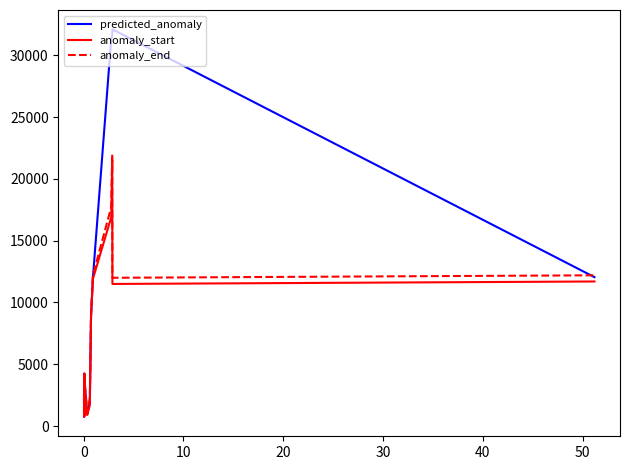

What is the smallest value displayed?

742